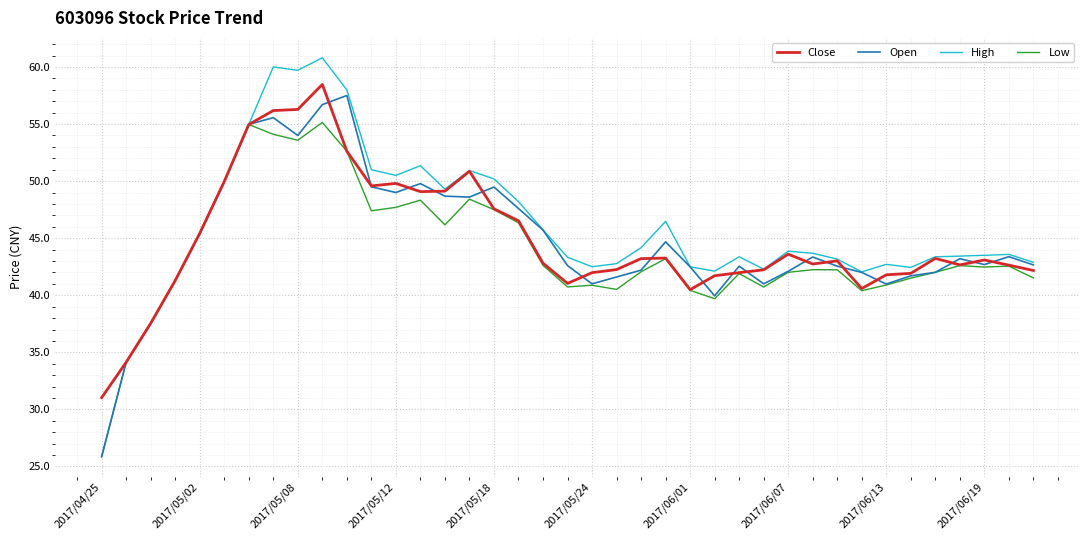

Does the chart have visible grid lines?

Yes